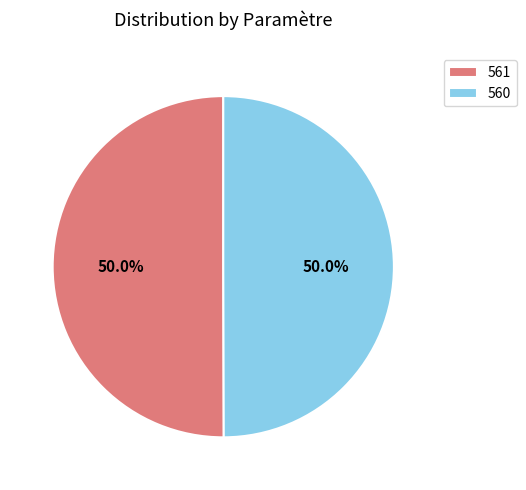

What is the ratio of the value at 561 to the value at 560?

1.0